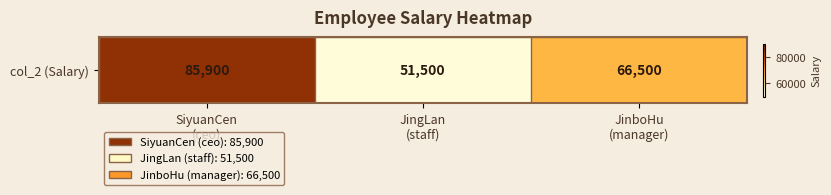

How many distinct data groups are displayed?

1